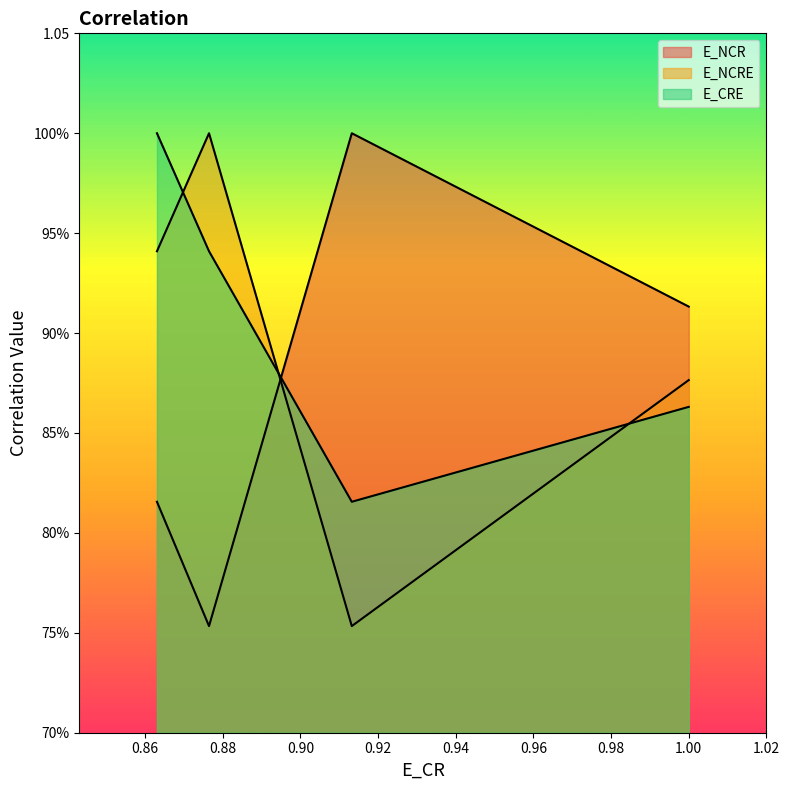

Reading left to right, list all the values displayed in this chart.

E_NCR: 1.0=0.9	0.91324382276463=1.0	0.8764803853946901=0.8	0.8630759746900698=0.8
E_NCRE: 1.0=0.9	0.91324382276463=0.8	0.8764803853946901=1.0	0.8630759746900698=0.9
E_CRE: 1.0=0.9	0.91324382276463=0.8	0.8764803853946901=0.9	0.8630759746900698=1.0